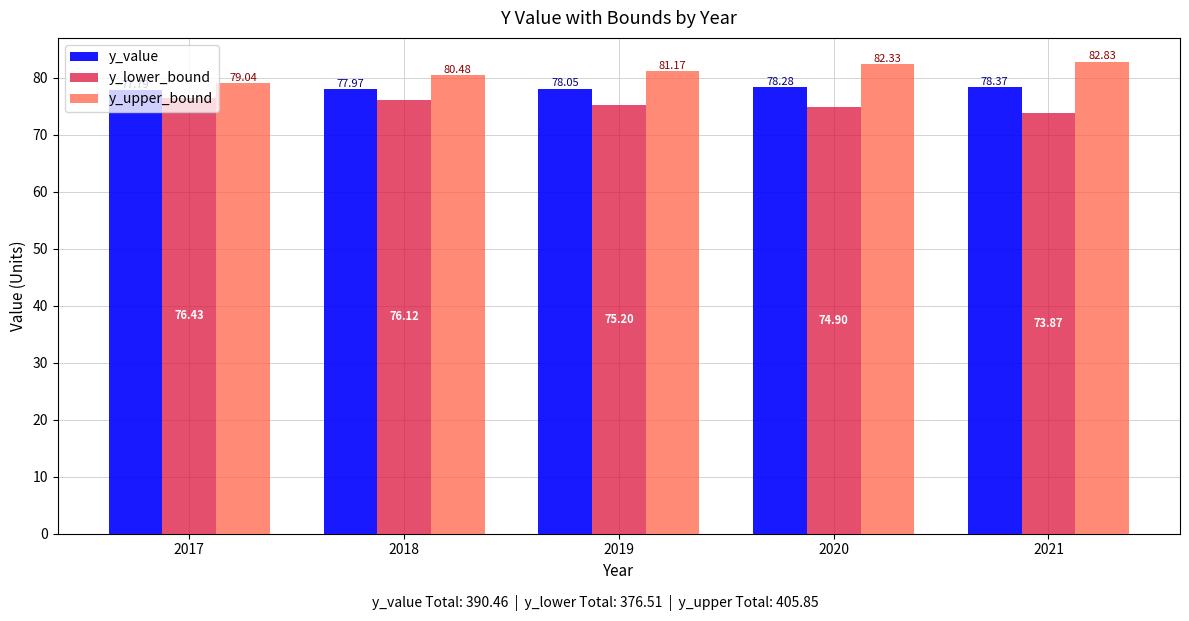

At how many categories does at least one series exceed 74?

5